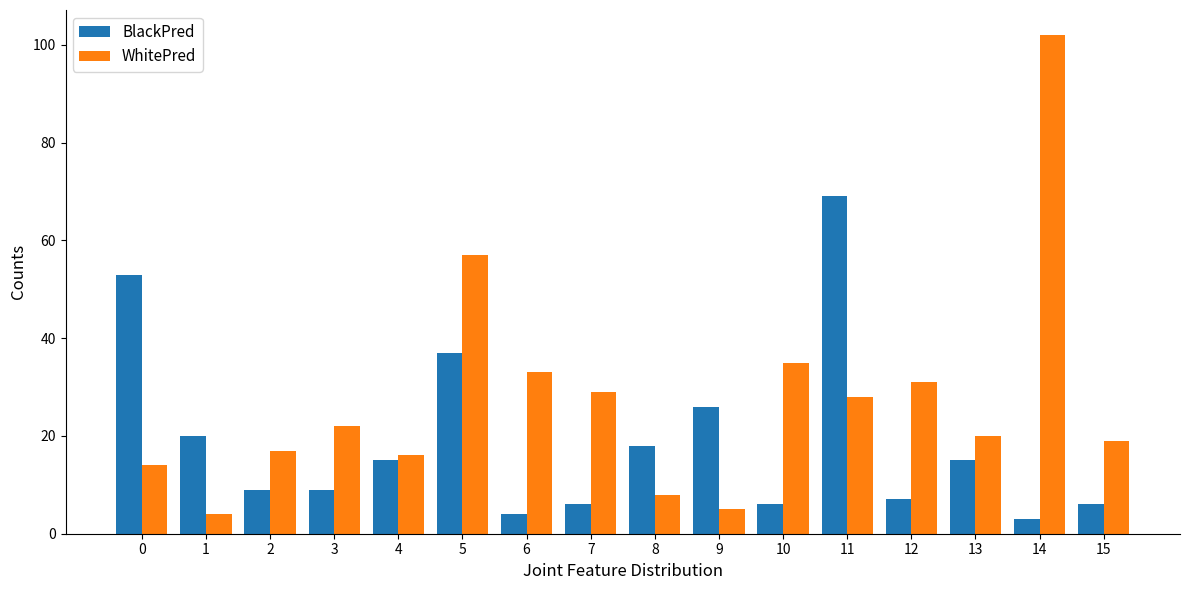

What is the sum of all WhitePred values?

440